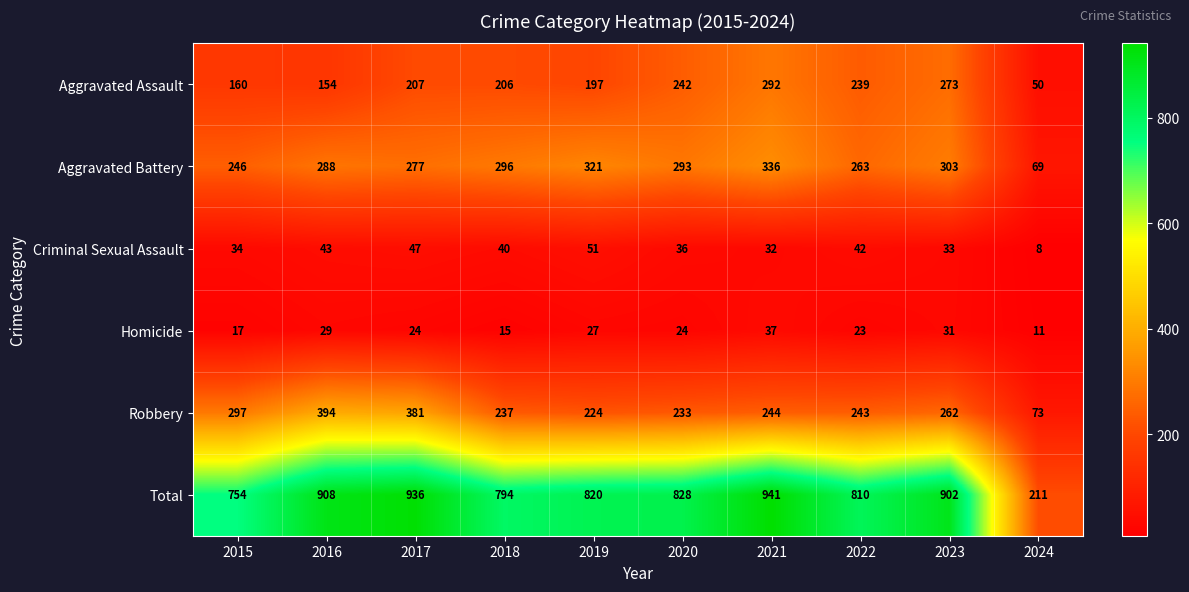

What is the total value across all series at 2024?

422